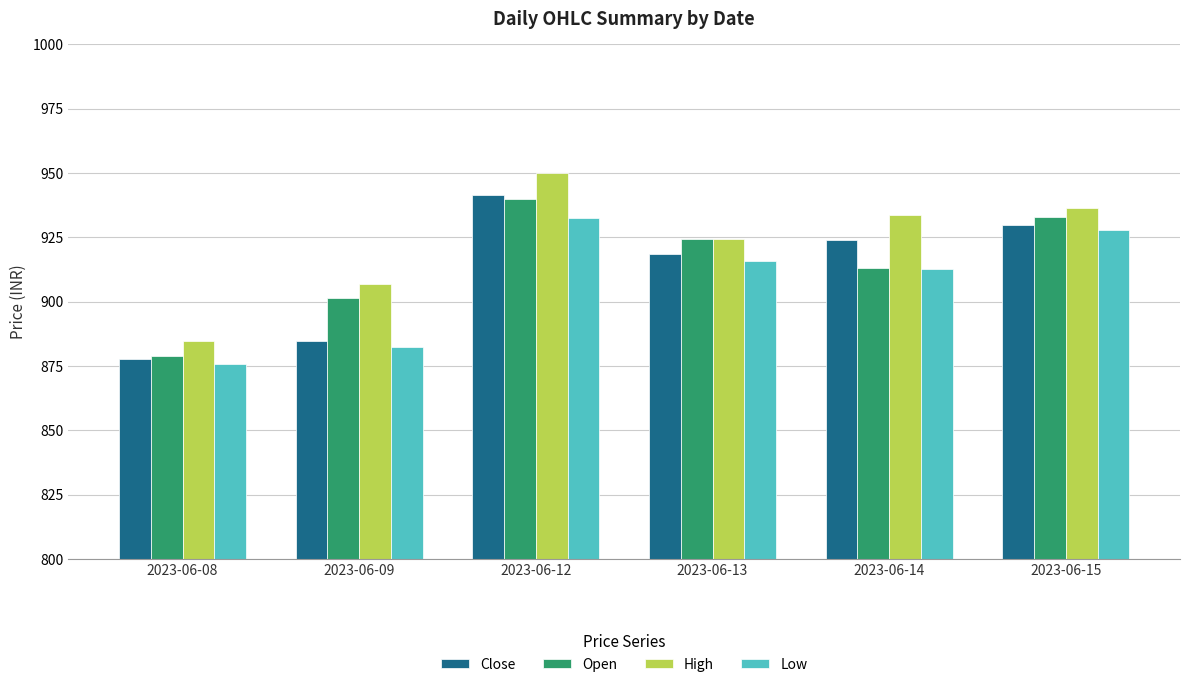

What is the lowest value of the Close series?

877.9